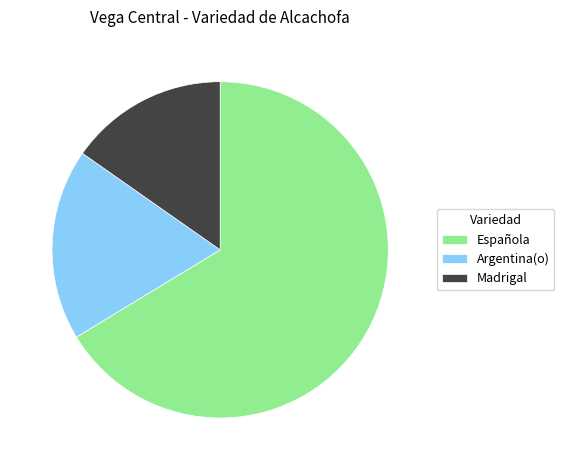

What is the smallest slice in the pie chart?

Madrigal